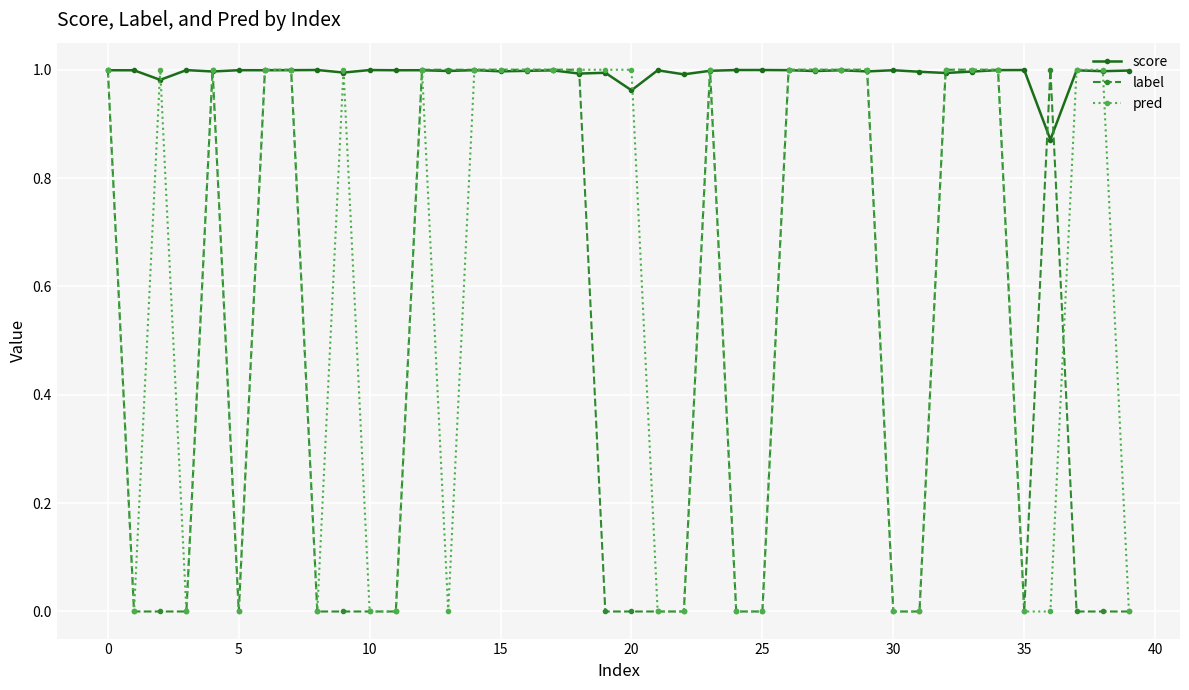

True or false: score has more than 0 interior local peaks.

True